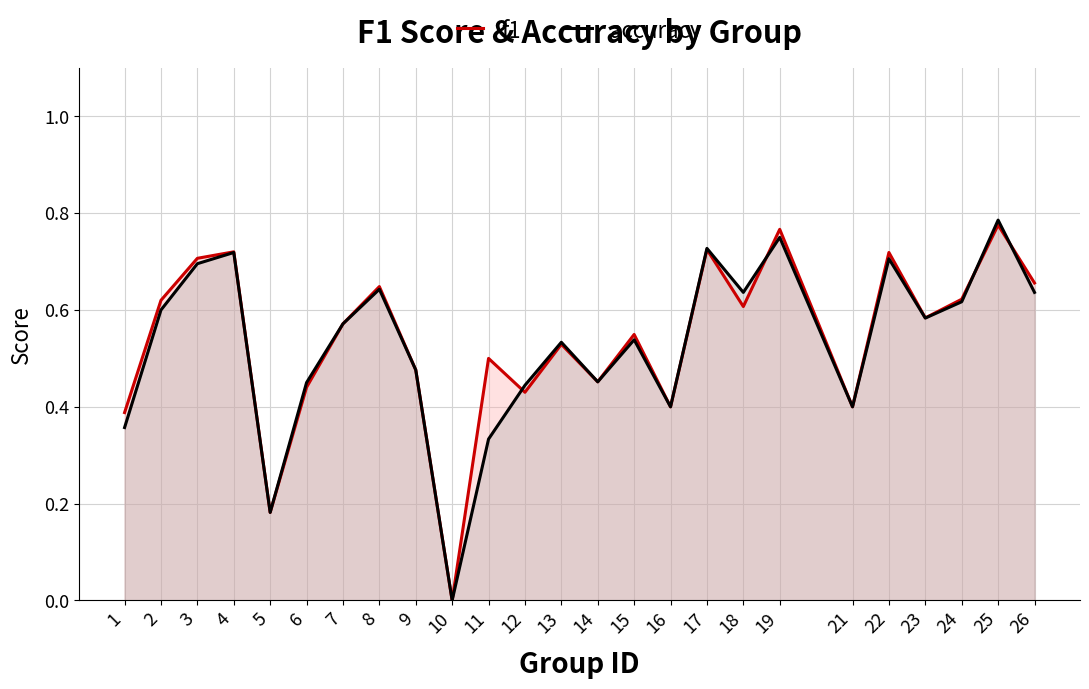

At how many categories does at least one series exceed 0?

24